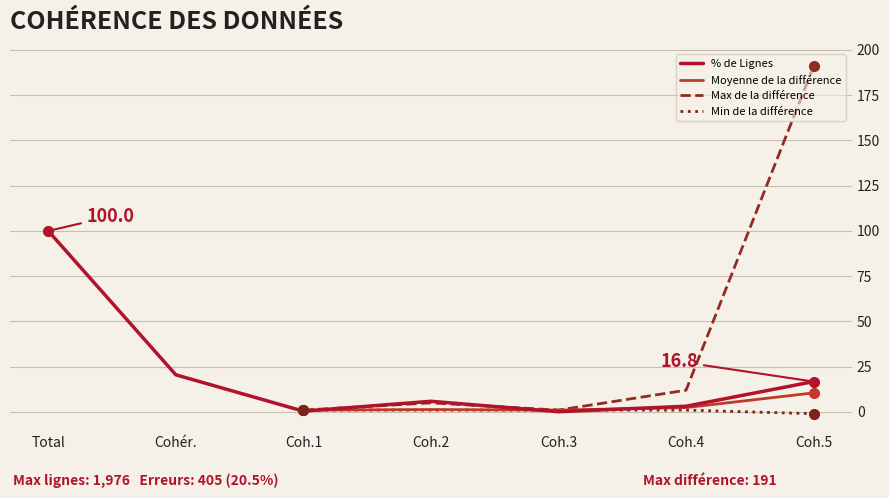

What is the sum of the values at Coh.1 and Total?

100.4